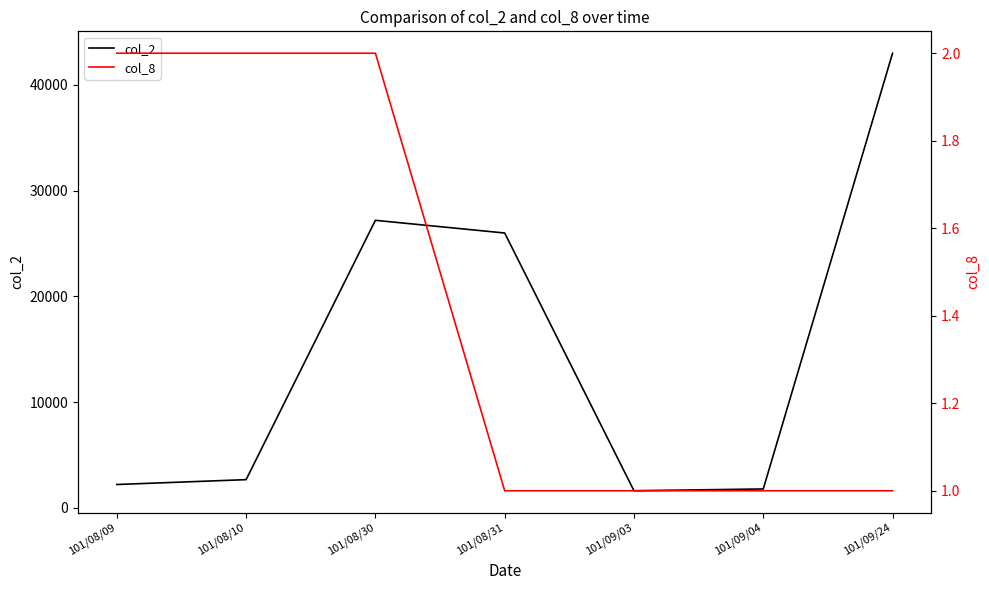

At which label does col_8 reach its minimum?

101/08/31